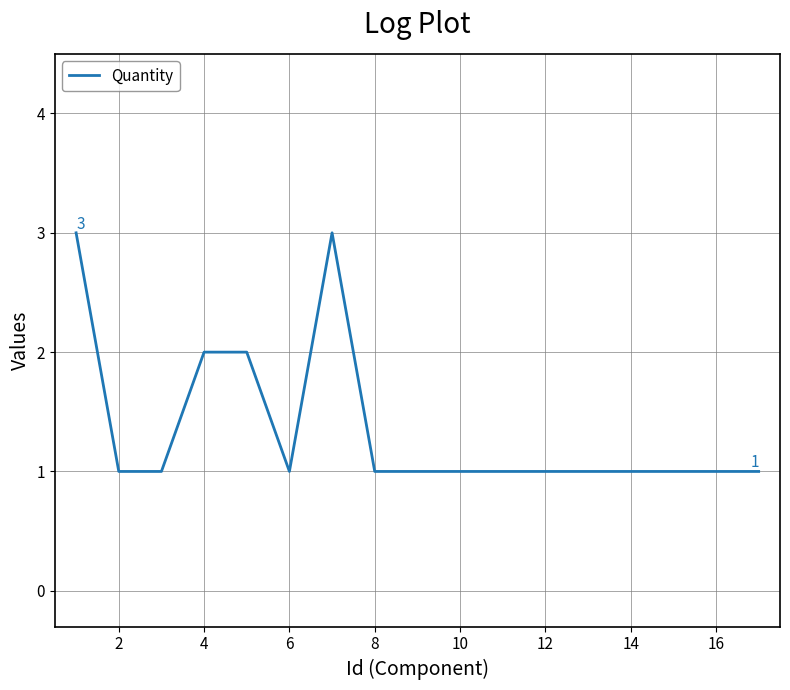

What is the maximum value shown in the chart?

3